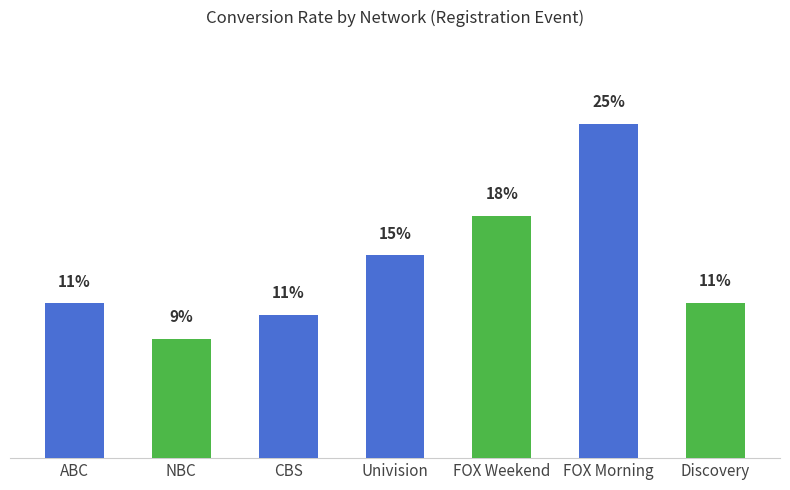

Which has a higher value, ABC or FOX Morning?

FOX Morning